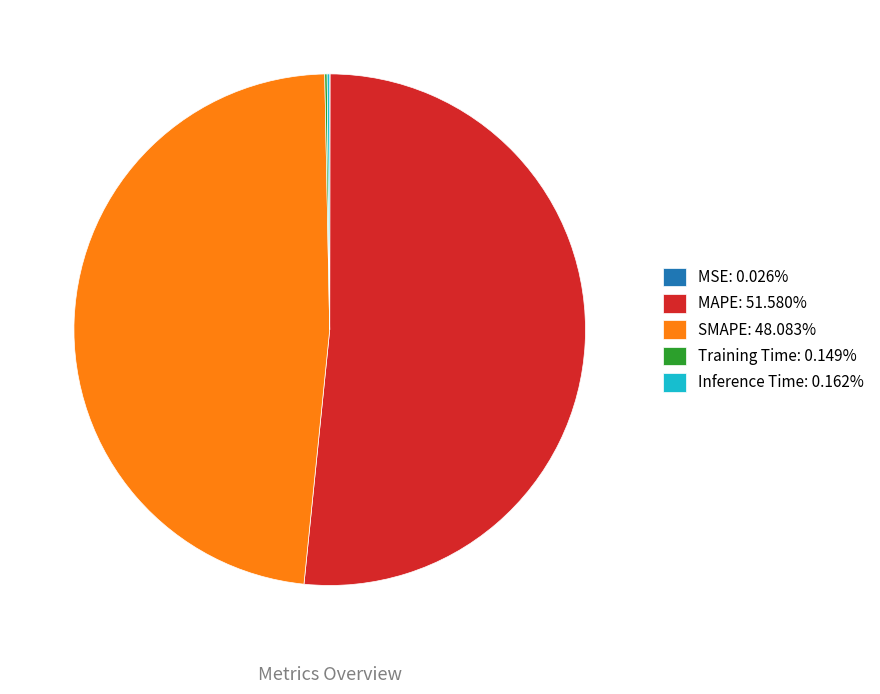

Is there any slice that represents more than half of the pie?

Yes